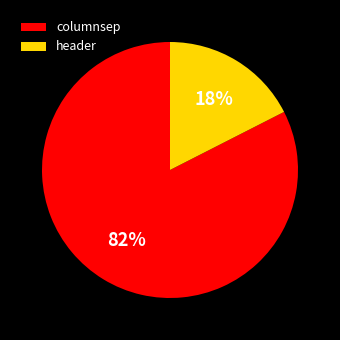

To the nearest percent, what is the combined percentage of header and columnsep?

100%